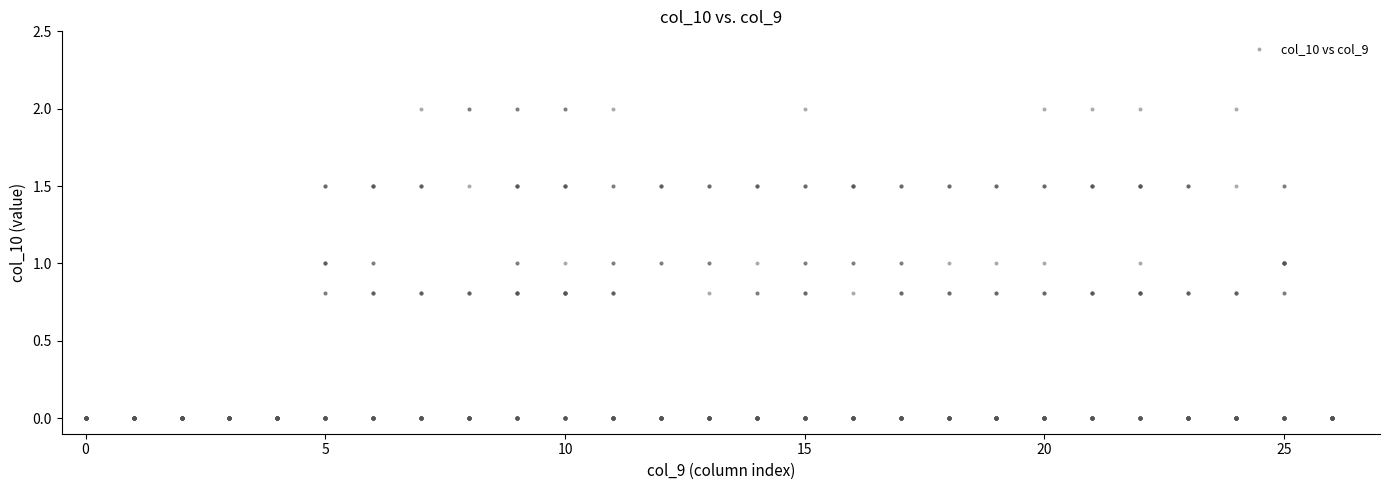

What is the range of X values (max minus min)?

26.0